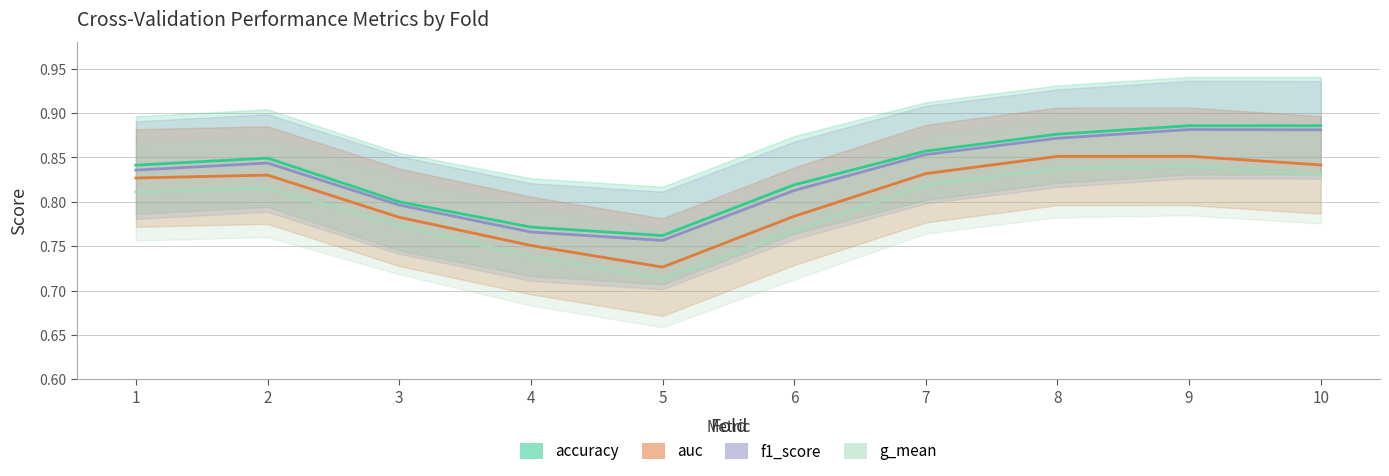

True or false: accuracy has a value of 0.8 at 5.

True